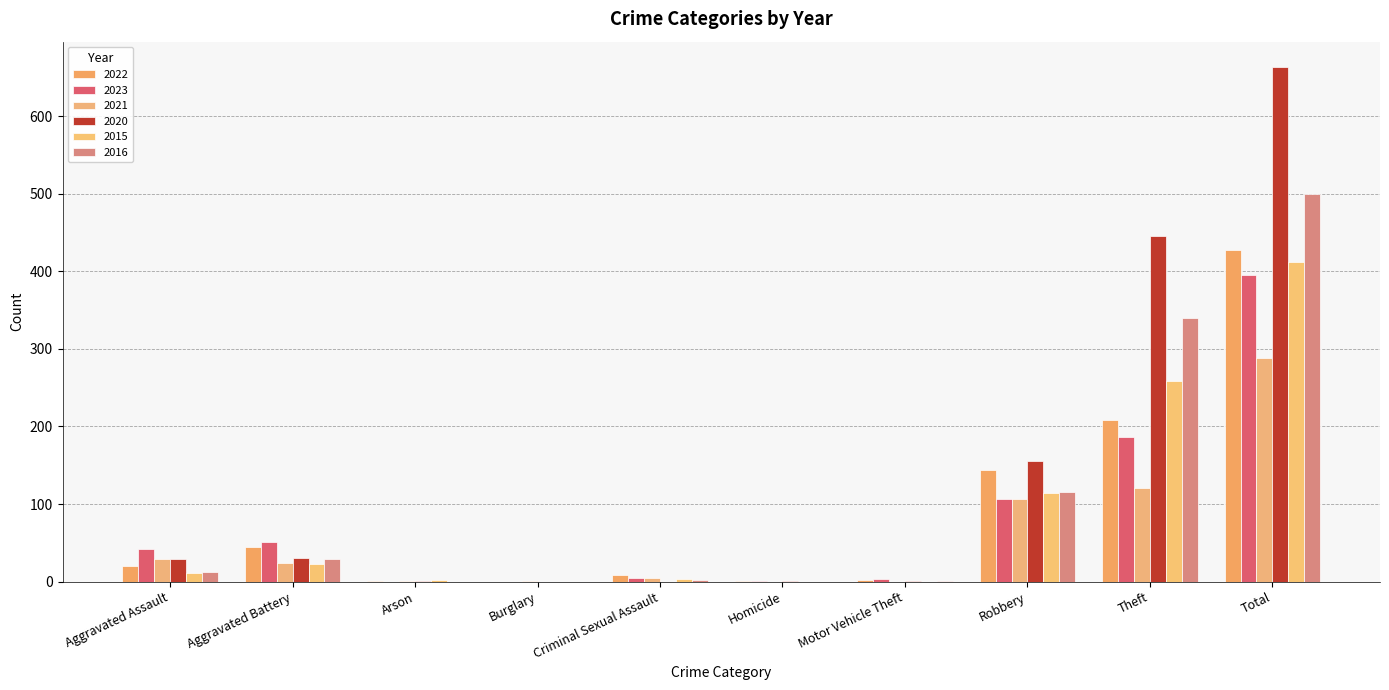

What is the sum of all 2016 values?

1000